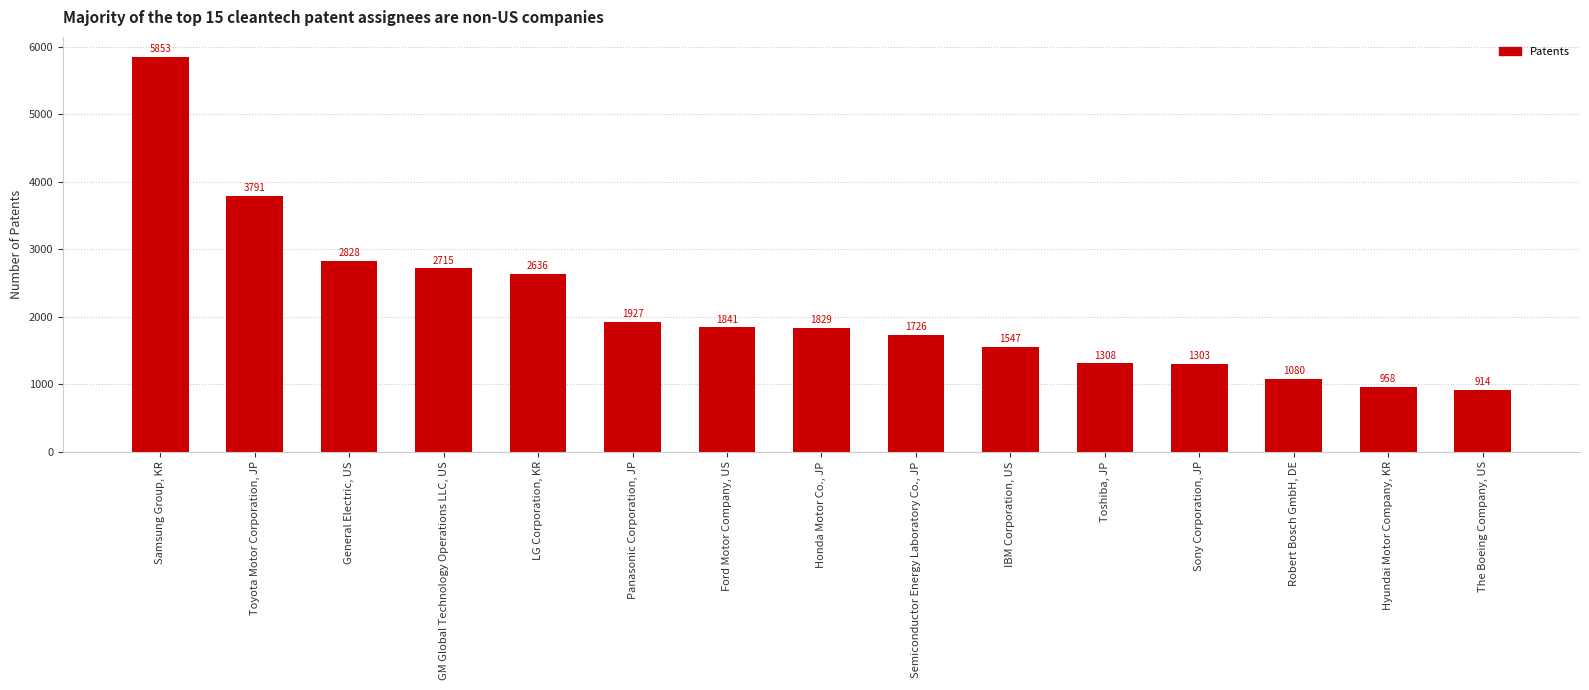

How many values are below 1829?

7